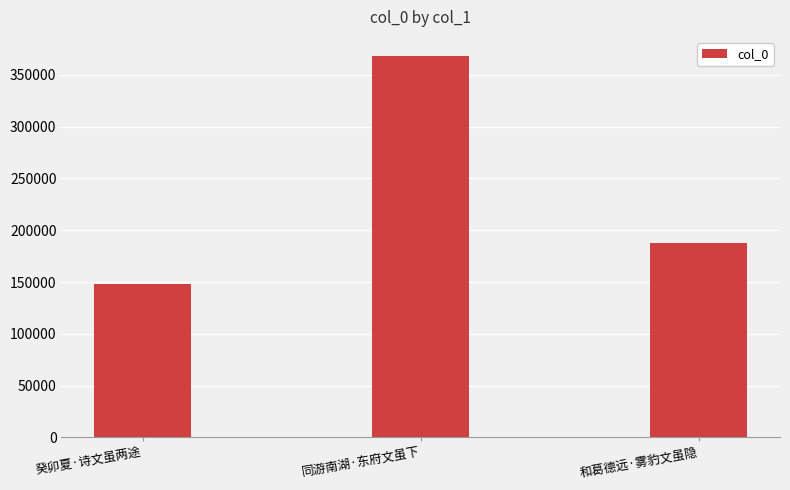

What position from the right is 同游南湖·东府文虽下?

2